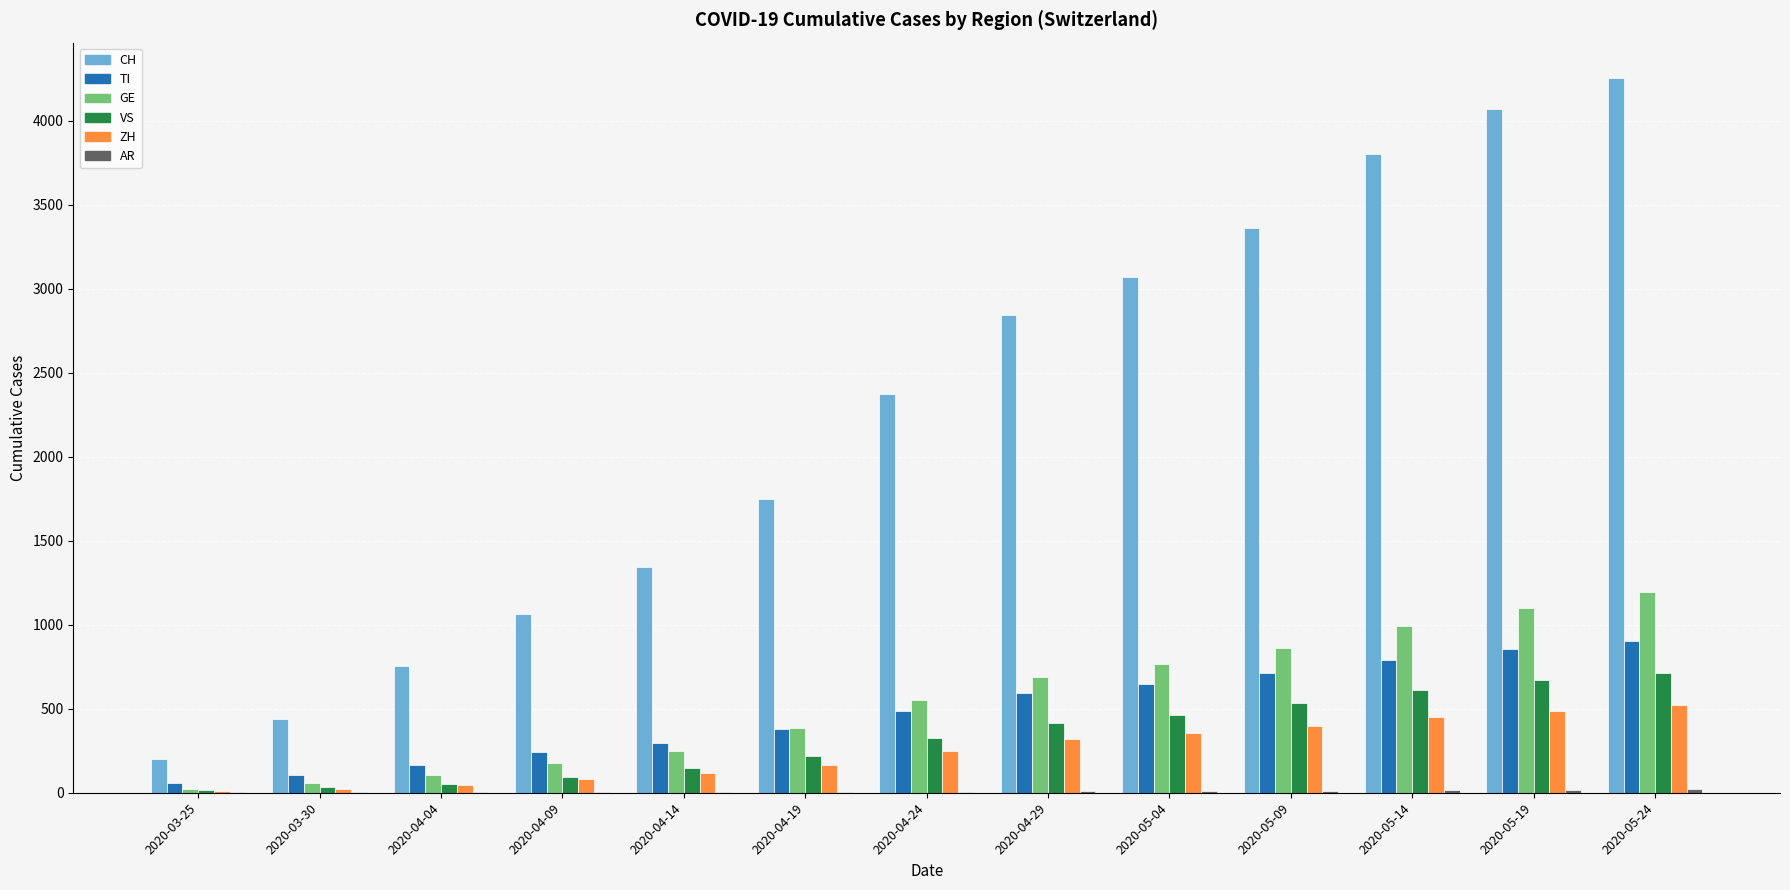

Which series changed the most between 2020-05-04 and 2020-05-24?

CH